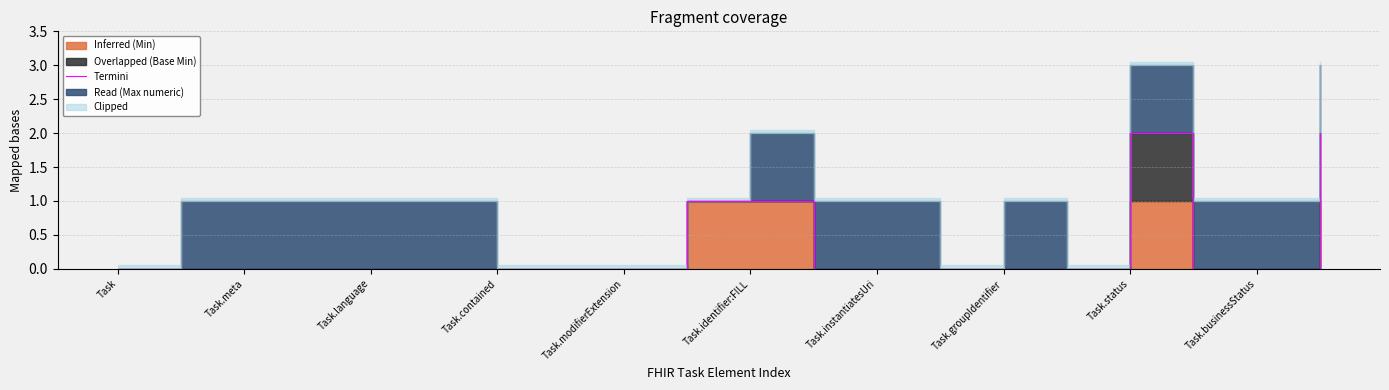

True or false: the data has more than 2 interior local peaks.

False